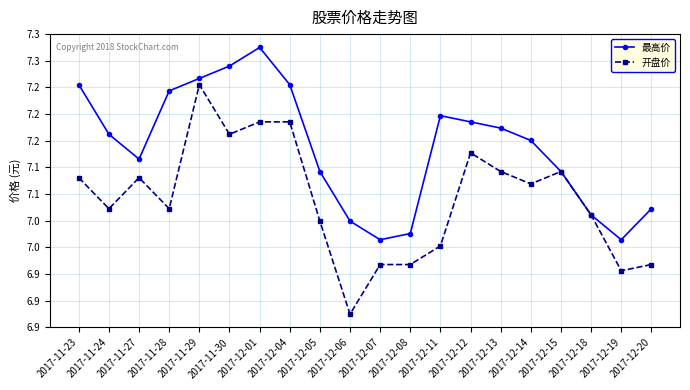

Reading left to right, transcribe all the data shown in this chart.

最高价: 7.2	7.2	7.1	7.2	7.3	7.3	7.3	7.2	7.1	7.0	7.0	7.0	7.2	7.2	7.2	7.2	7.1	7.0	7.0	7.0
开盘价: 7.1	7.0	7.1	7.0	7.2	7.2	7.2	7.2	7.0	6.9	7.0	7.0	7.0	7.1	7.1	7.1	7.1	7.0	7.0	7.0